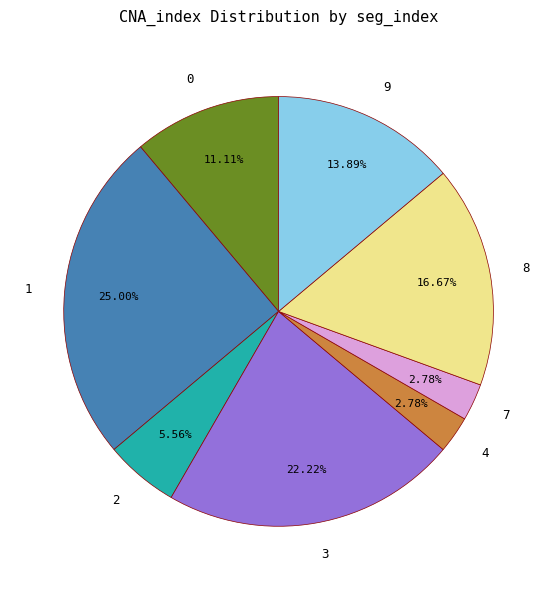

Is there any slice that represents more than half of the pie?

No